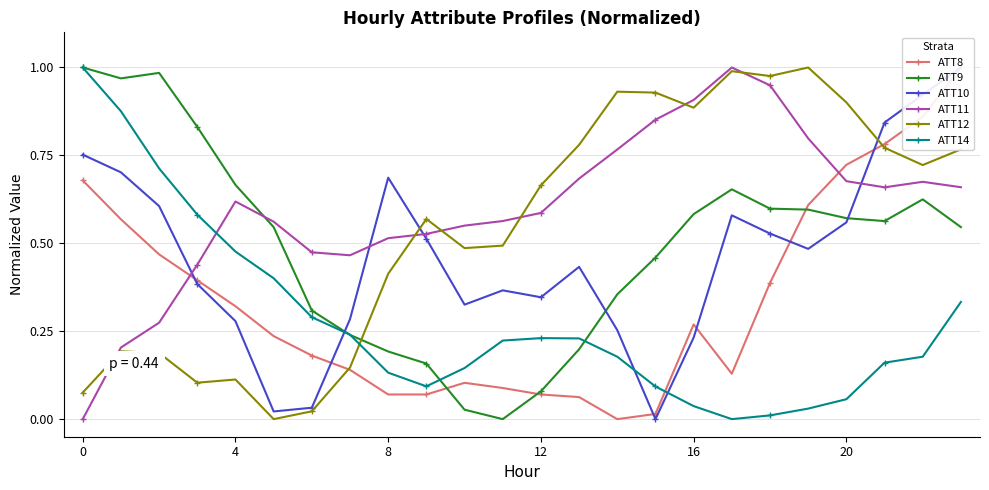

Which series has the largest total across all categories?

ATT11